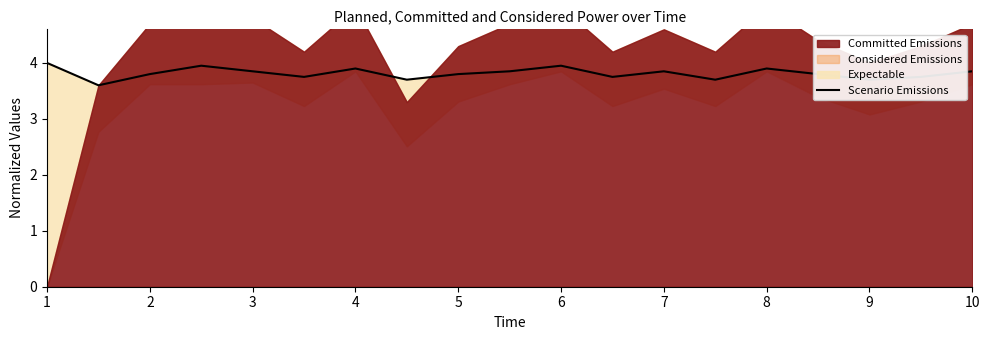

True or false: the data has more than 1 interior local peaks.

True